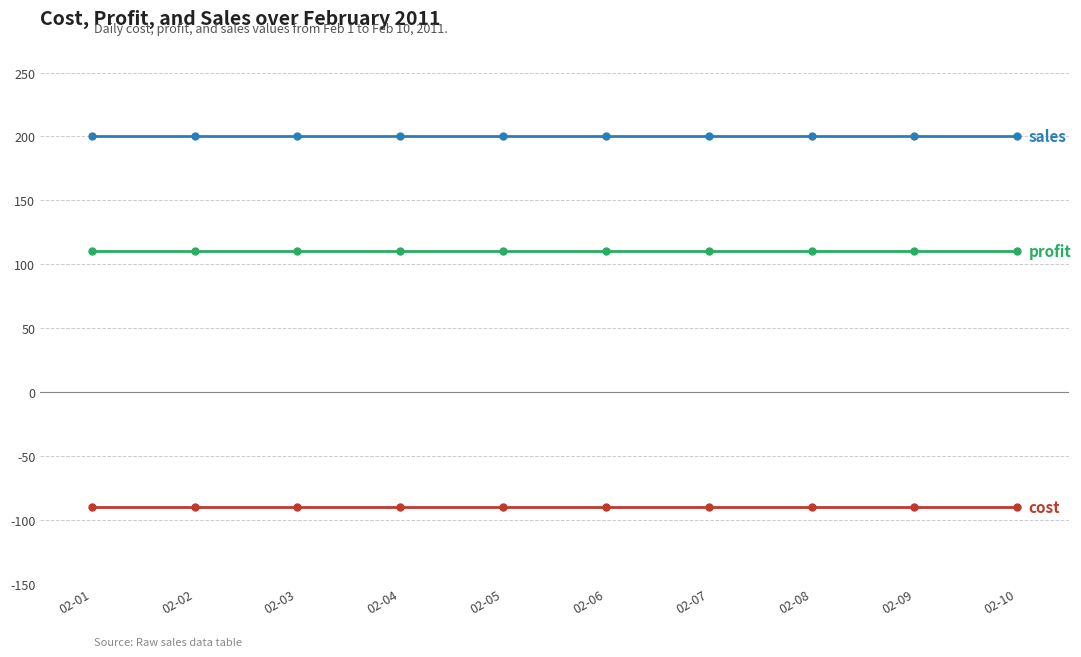

What is the spread (max minus min) of values at 02-06?

290